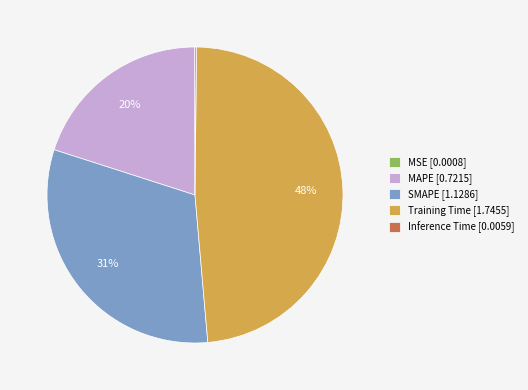

Combined, do MAPE [0.7215] and Training Time [1.7455] account for over 50%?

Yes